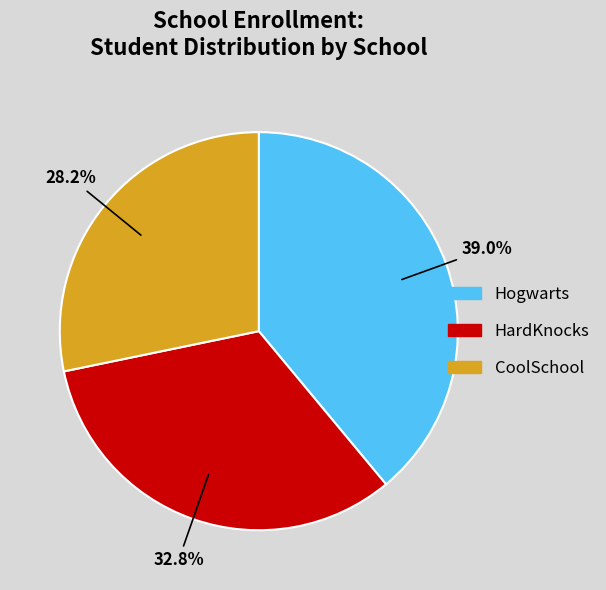

True or false: Hogwarts accounts for 39% of the total.

True